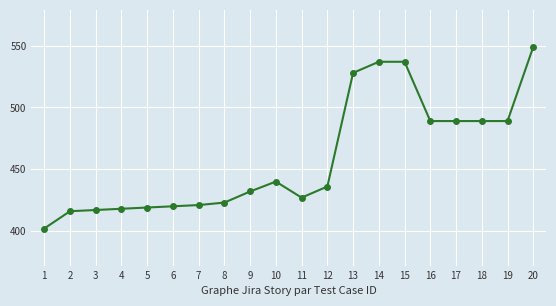

What is the sum of the values at 12 and 14?

973